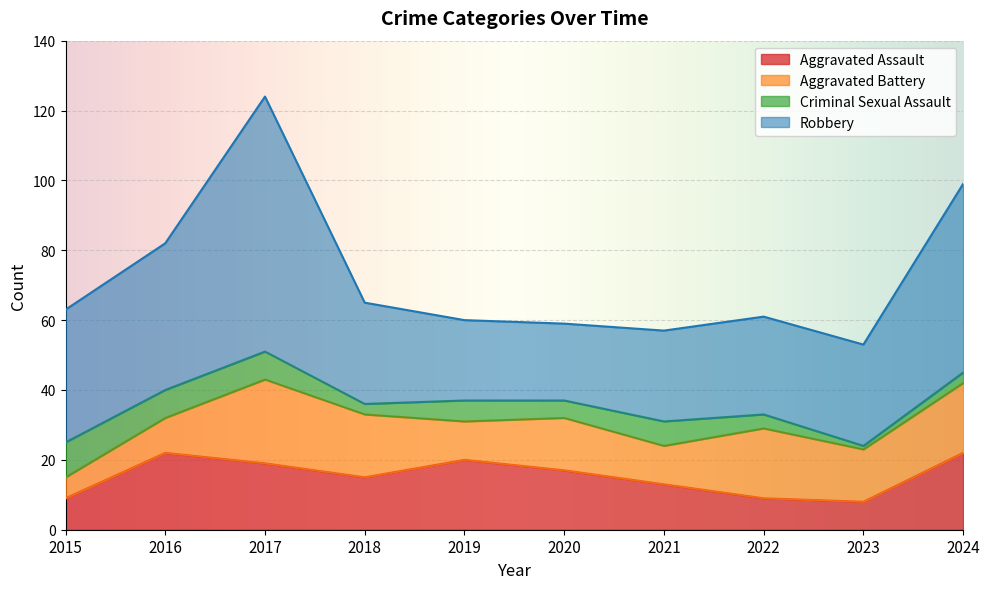

Reading right to left, what are all the values shown in this chart?

Aggravated Assault: 22	8	9	13	17	20	15	19	22	9
Aggravated Battery: 20	15	20	11	15	11	18	24	10	6
Criminal Sexual Assault: 3	1	4	7	5	6	3	8	8	10
Robbery: 54	29	28	26	22	23	29	73	42	38